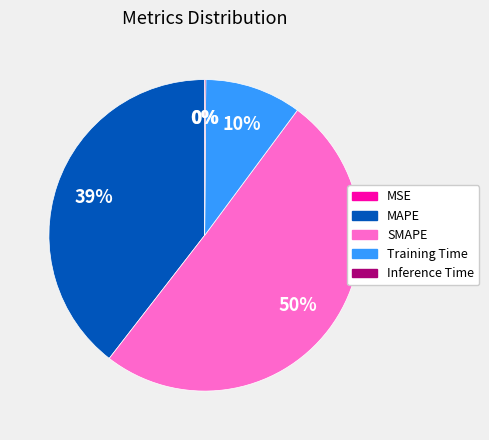

To the nearest percent, what portion does Training Time represent?

10%